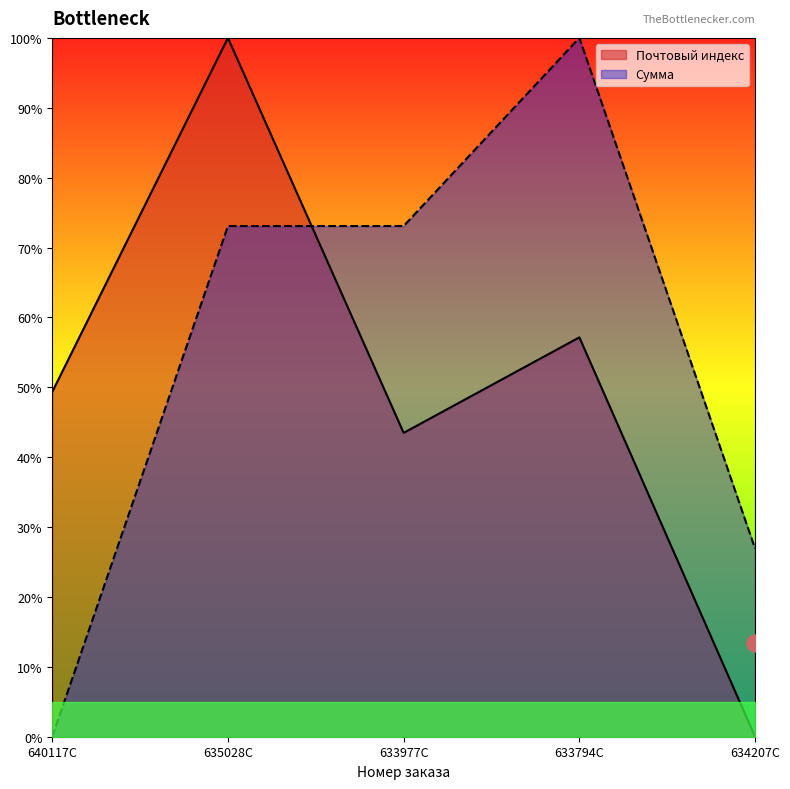

At how many categories does at least one series exceed 24?

5